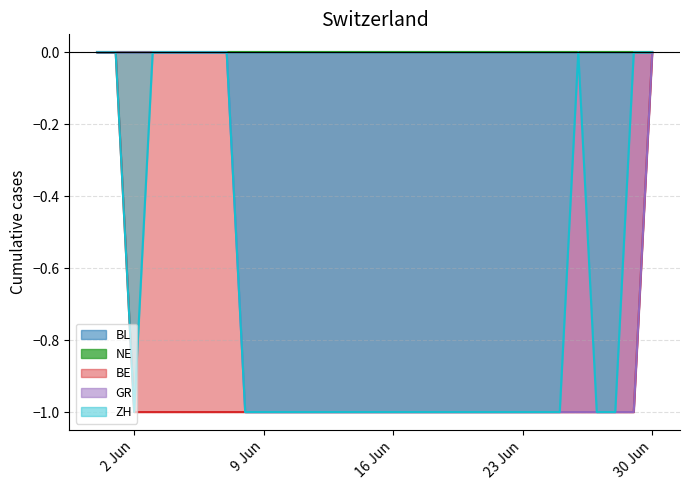

Between 2020-06-07 and 2020-06-01, which is larger?

2020-06-01